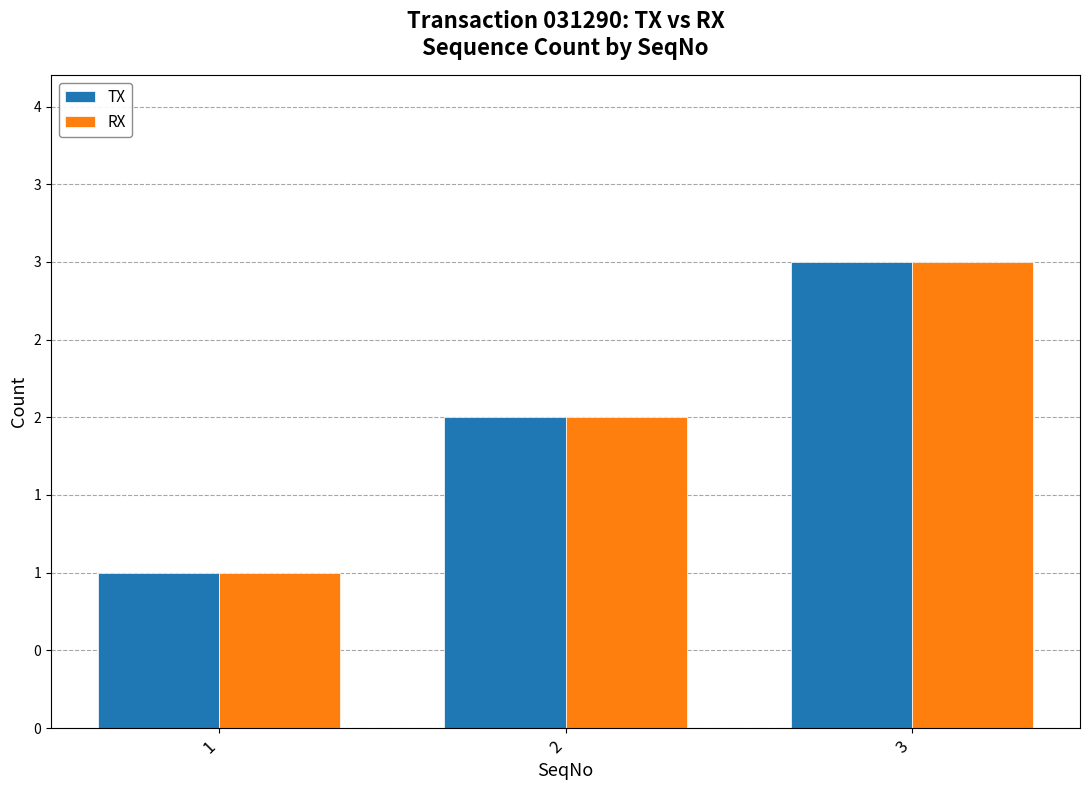

Are the bars grouped side by side (vs. stacked)?

Yes